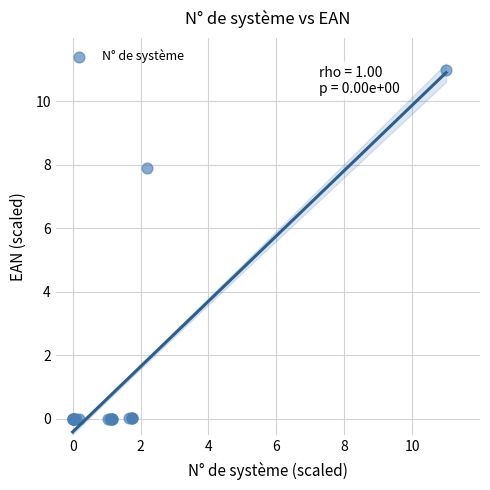

What Y value in the scatter plot is closest to 5?

7.9